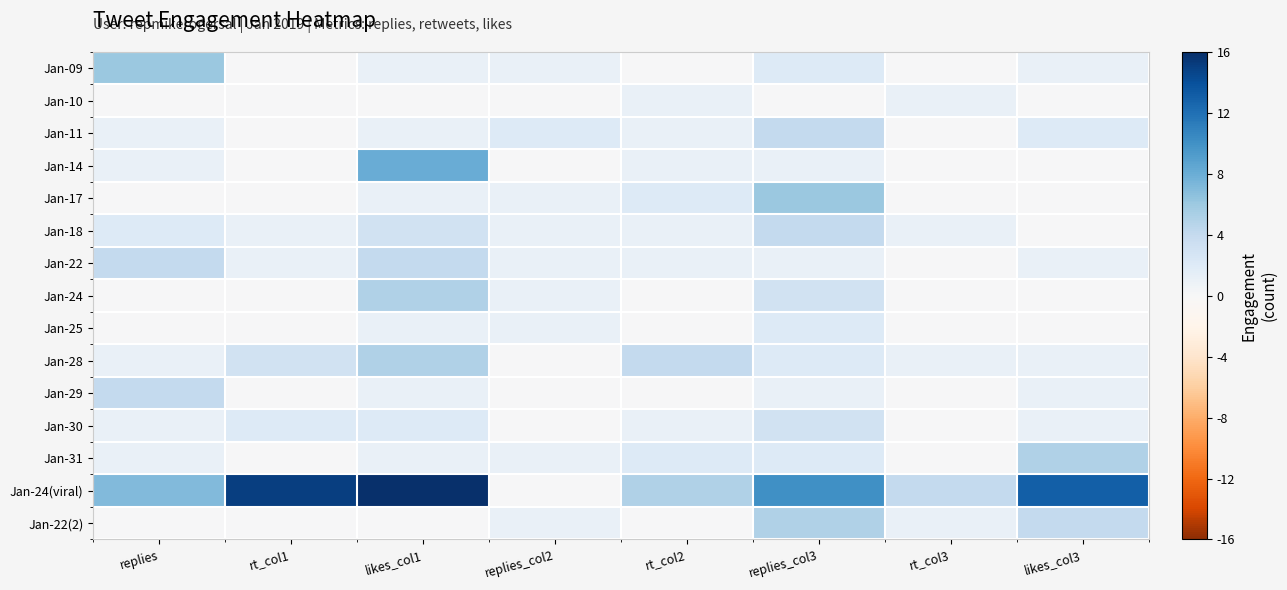

At which category is the sum across all series the highest?

likes_col1